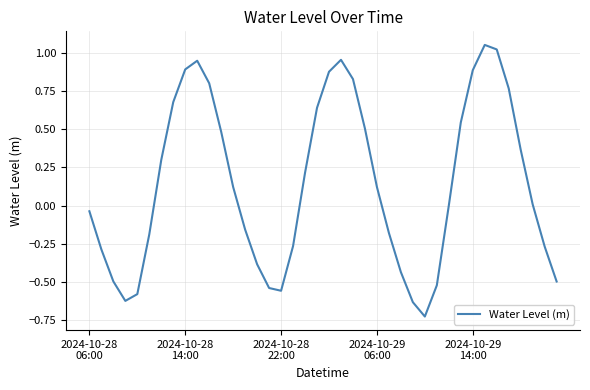

What is the difference between the maximum and minimum values?

1.8